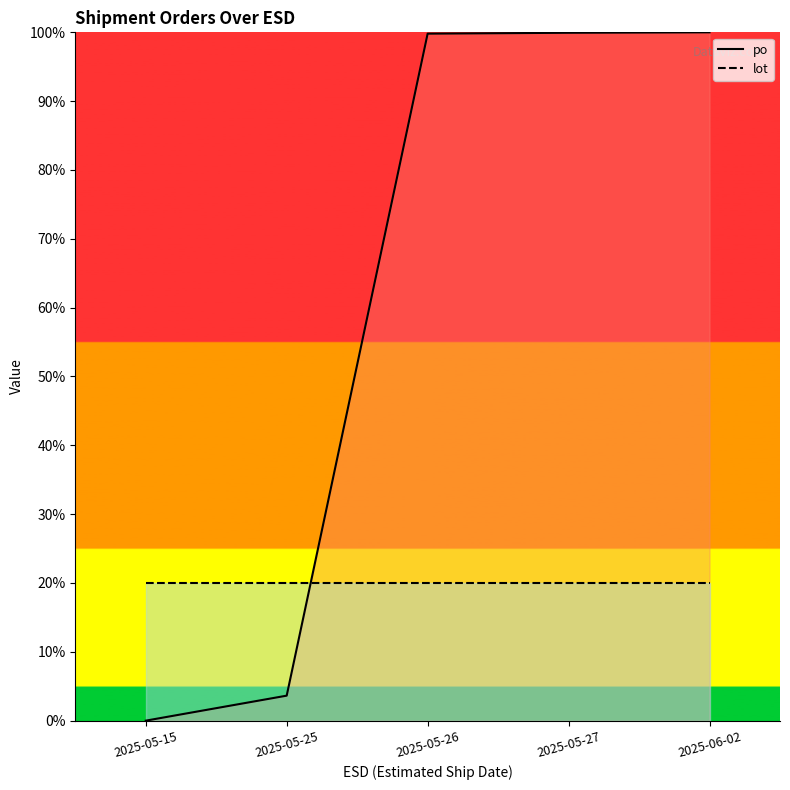

What are all the series names shown in the legend?

po, lot